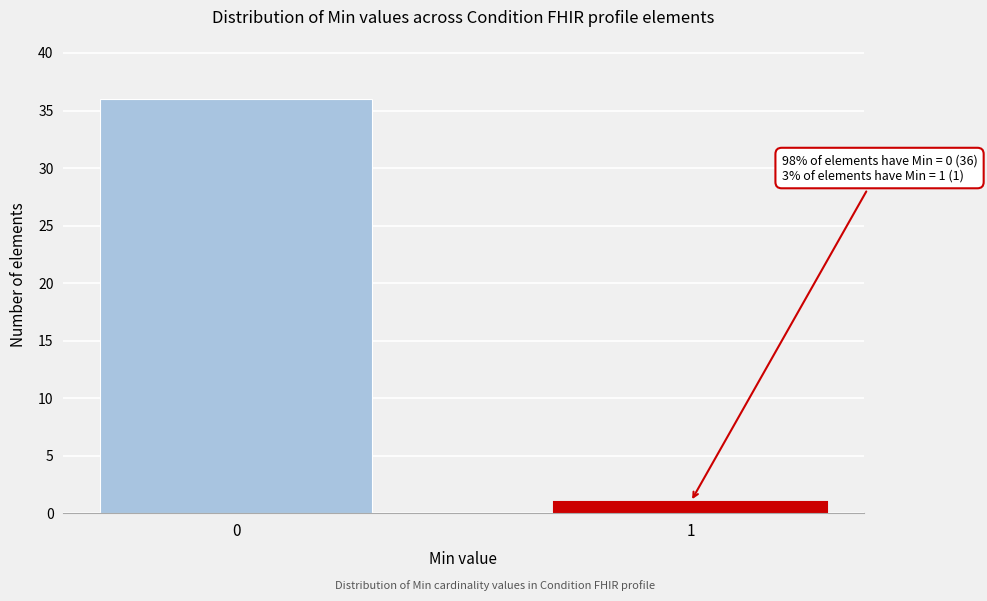

Reading left to right, what are all the values shown in this chart?

0=36	1=1